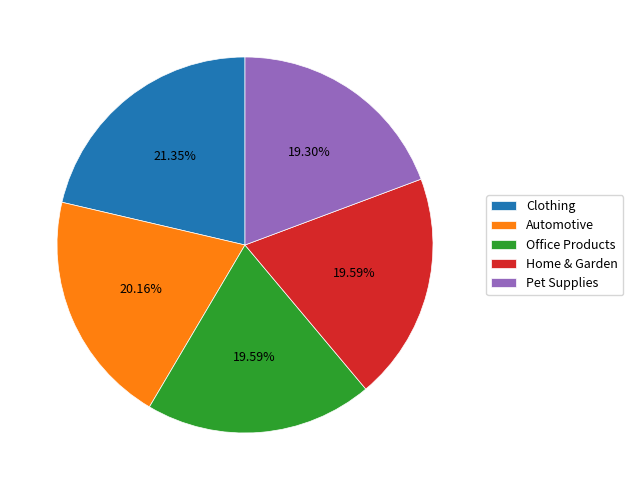

How many slices are in this pie chart?

5